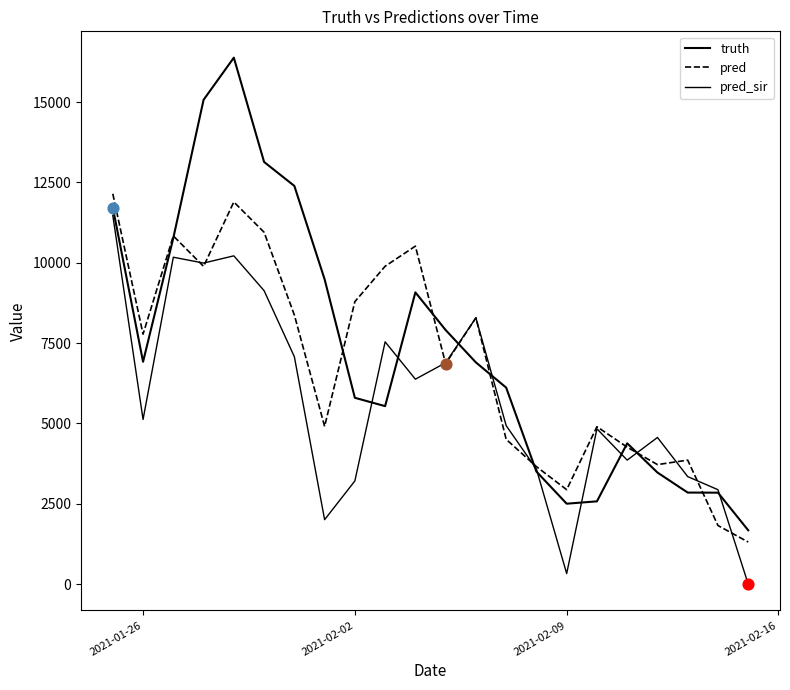

How many lines are shown in the chart?

3